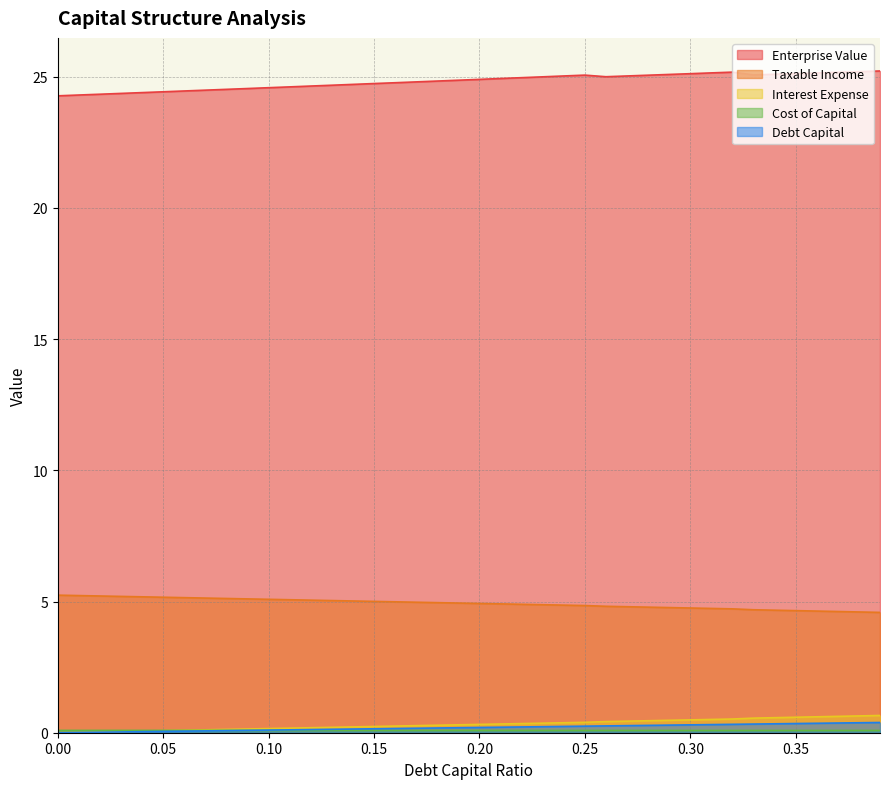

What is the difference between the maximum and second lowest values in the interest_expense series?

0.6